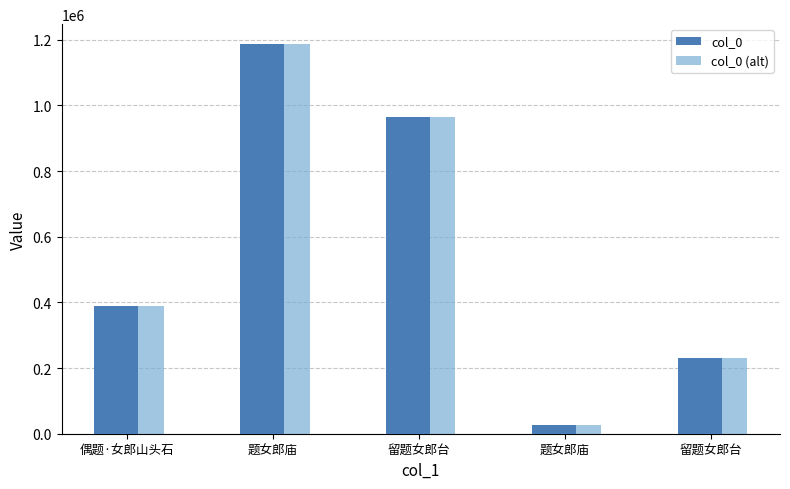

Are the bars grouped side by side (vs. stacked)?

Yes